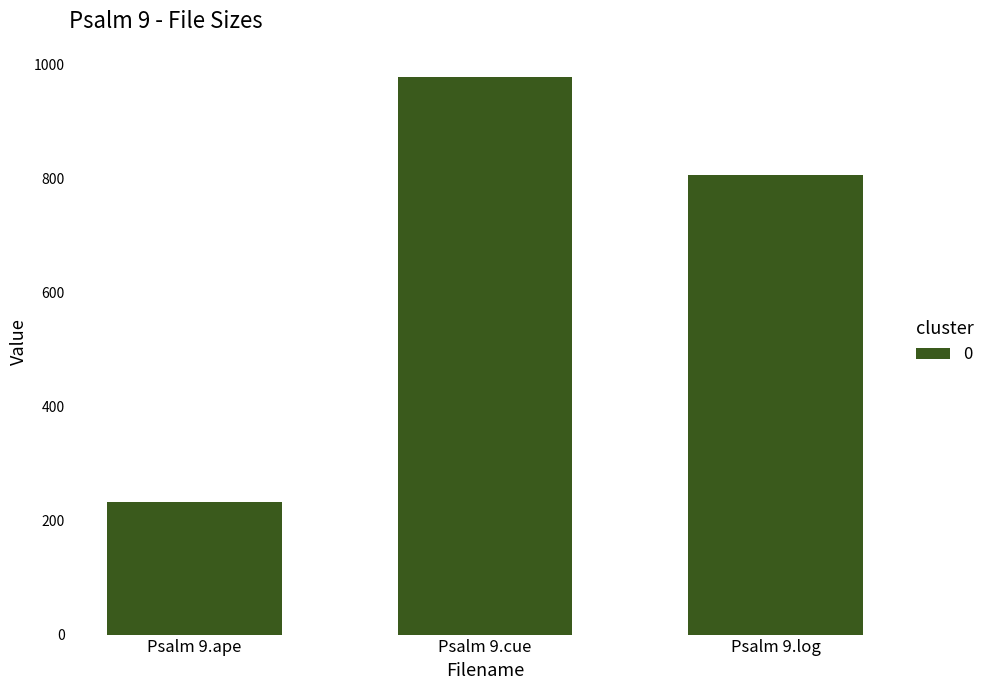

How many distinct data groups are displayed?

1